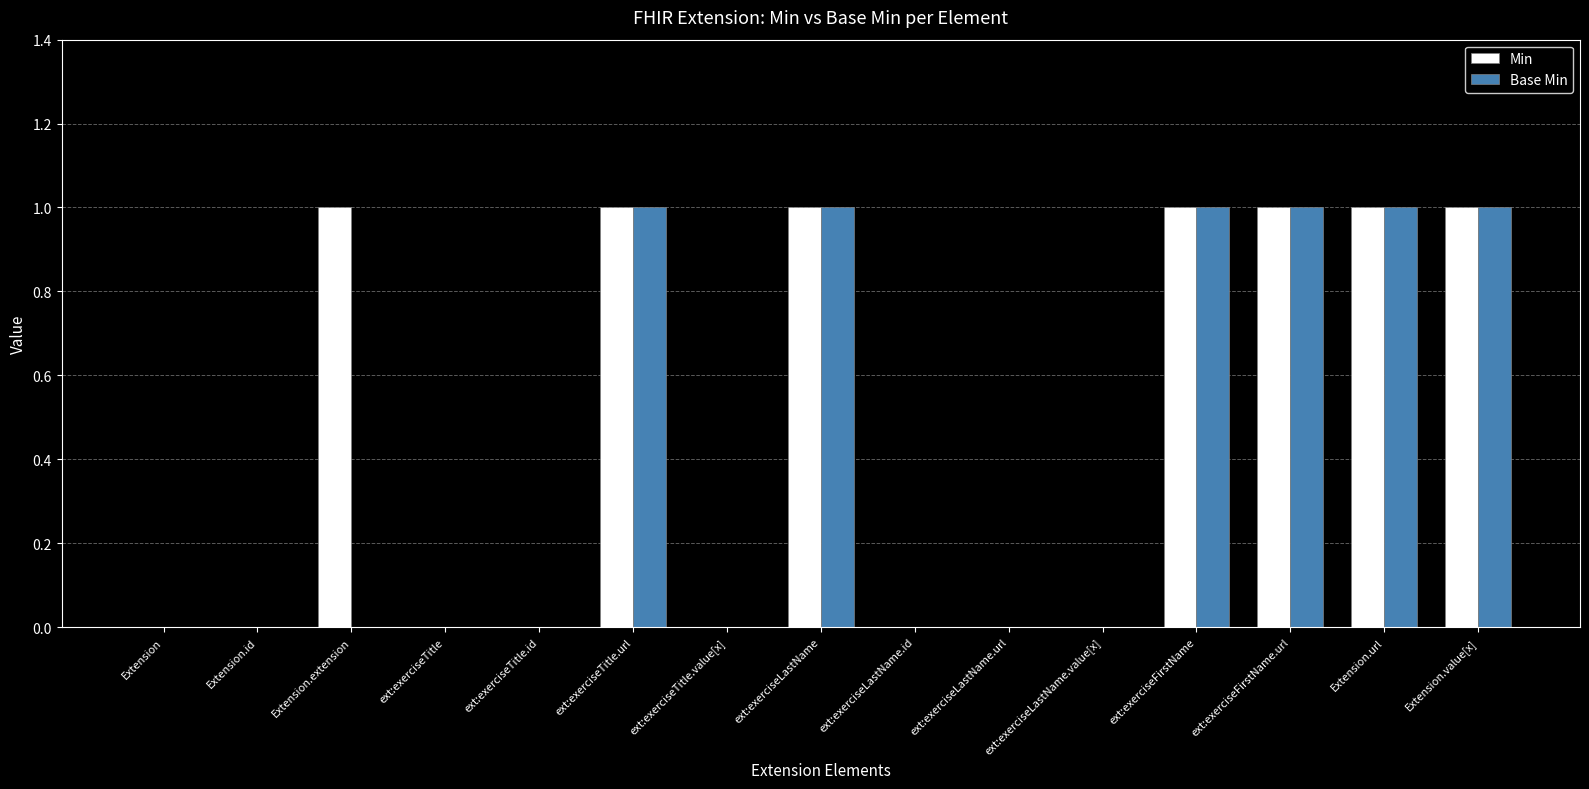

What is the sum of all Base Min values?

6